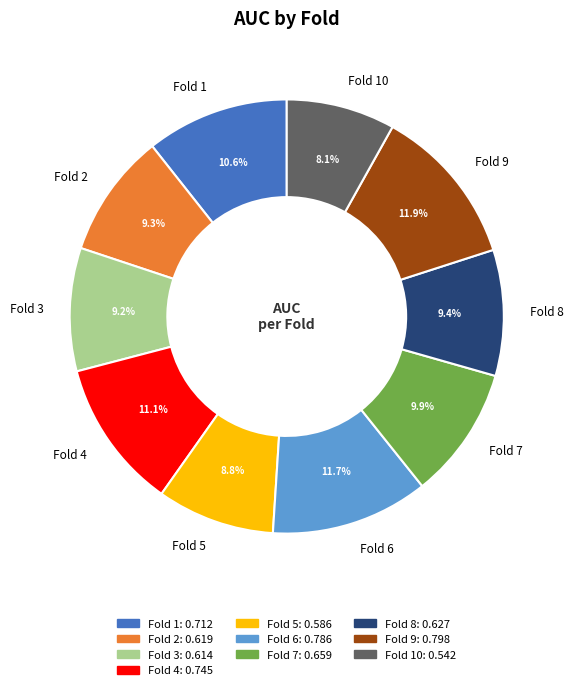

Is there any slice that represents more than half of the pie?

No